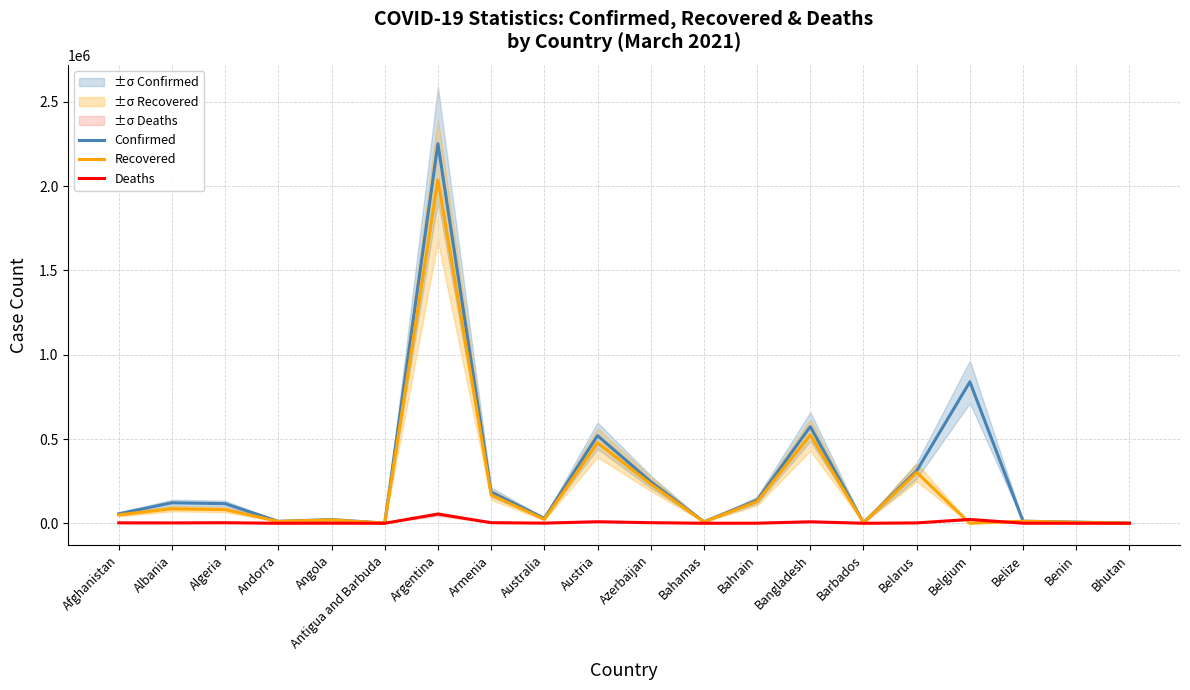

At which label does Confirmed reach its minimum?

Bhutan